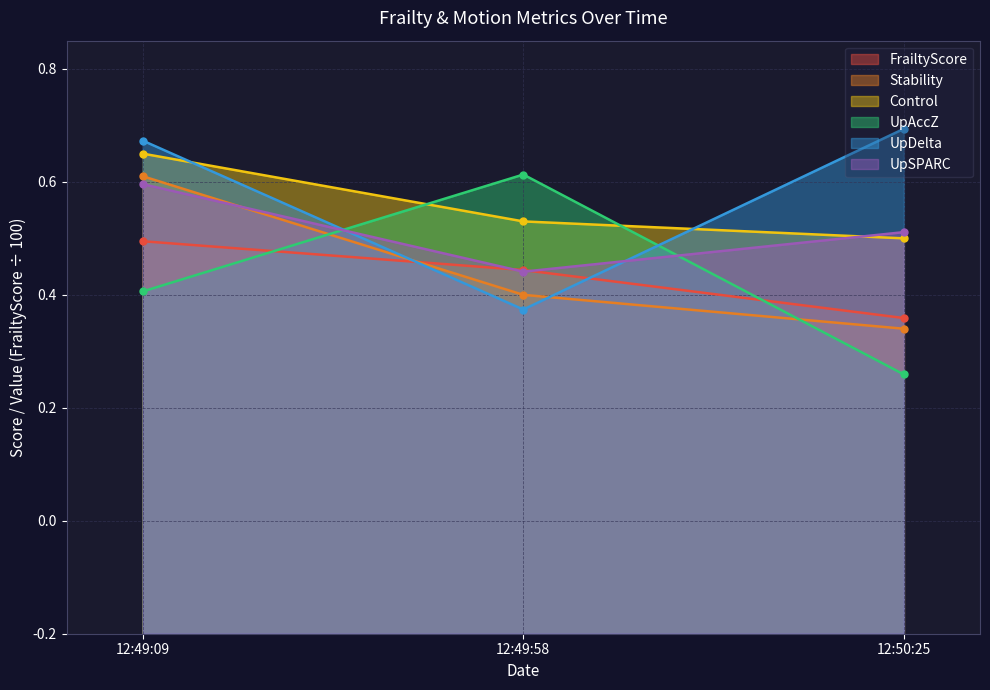

At which label does Control reach its minimum?

12:50:25